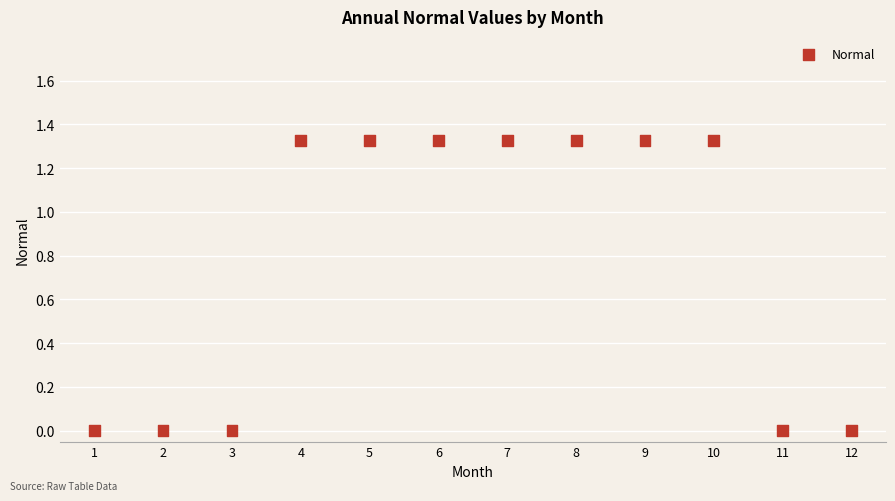

What is the average X value?

6.5